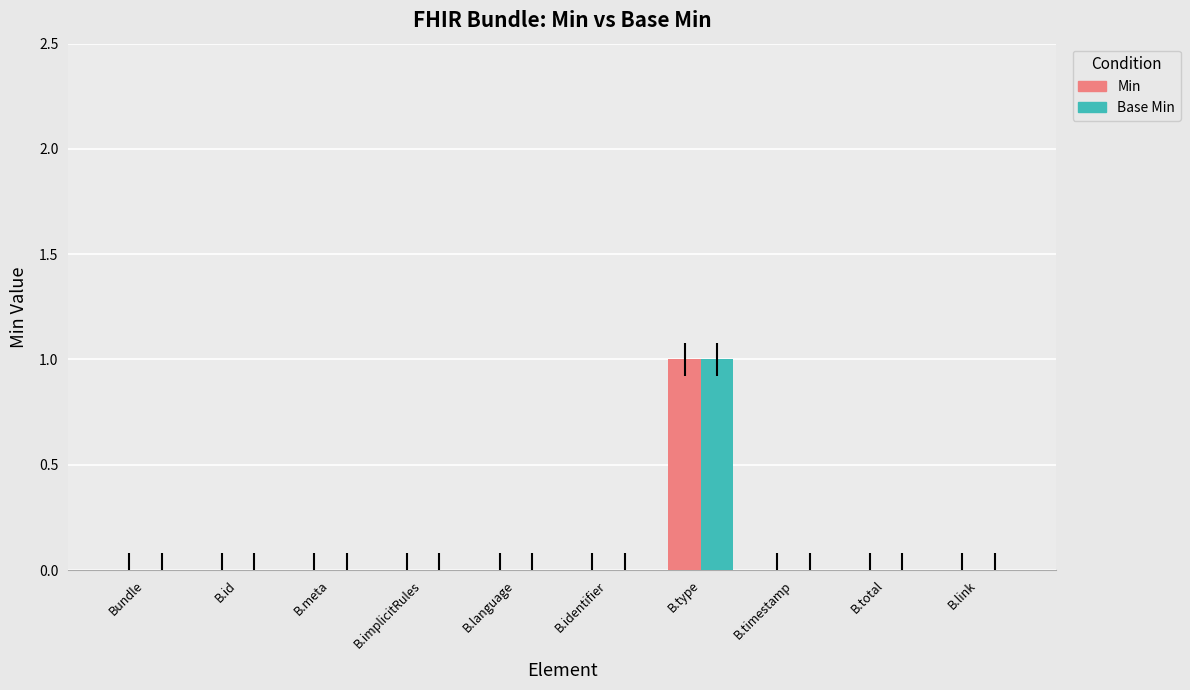

The Base Min series shows 1 at B.type. True or false?

True